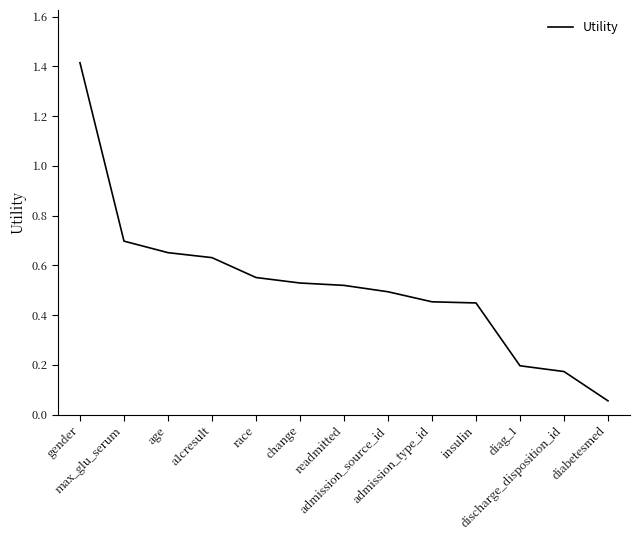

The chart shows a value of 1.1 at a1cresult. True or false?

False